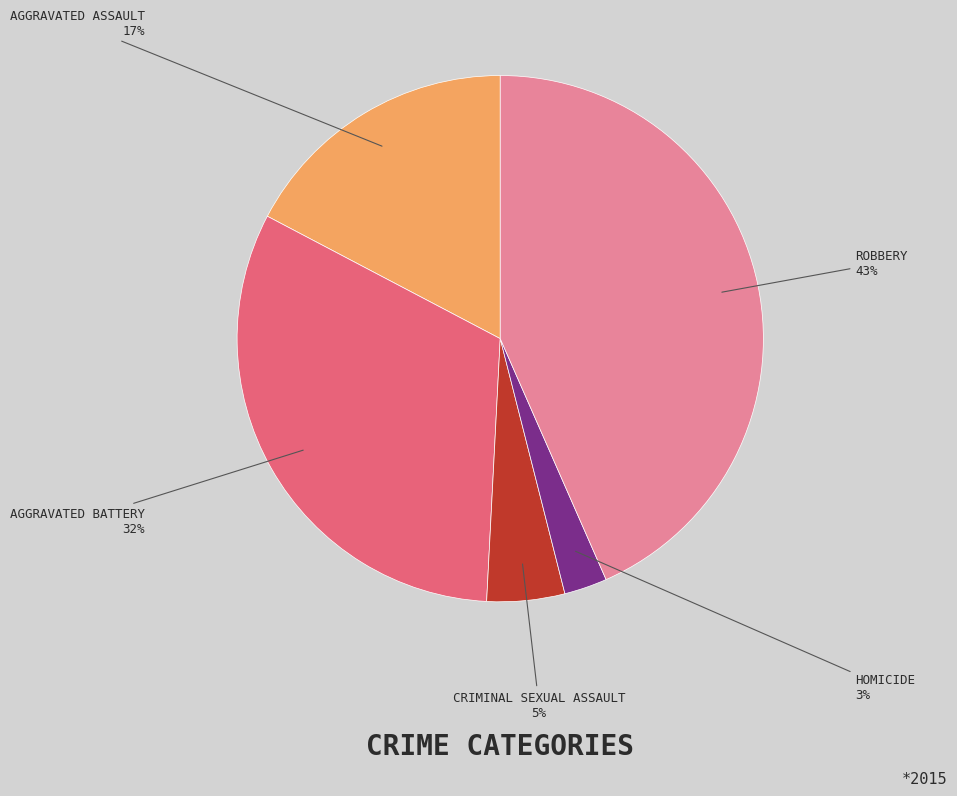

Is there a majority slice in this chart?

No